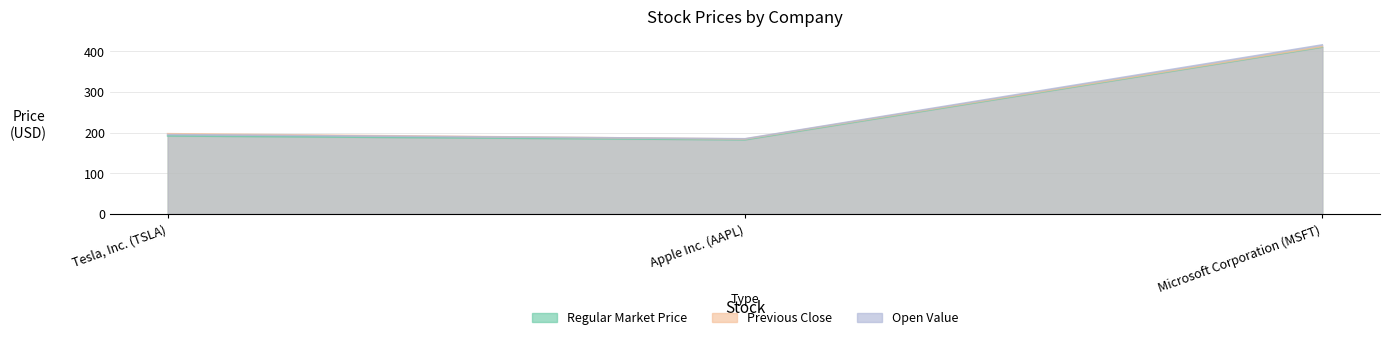

Which series has the largest total across all categories?

open_value